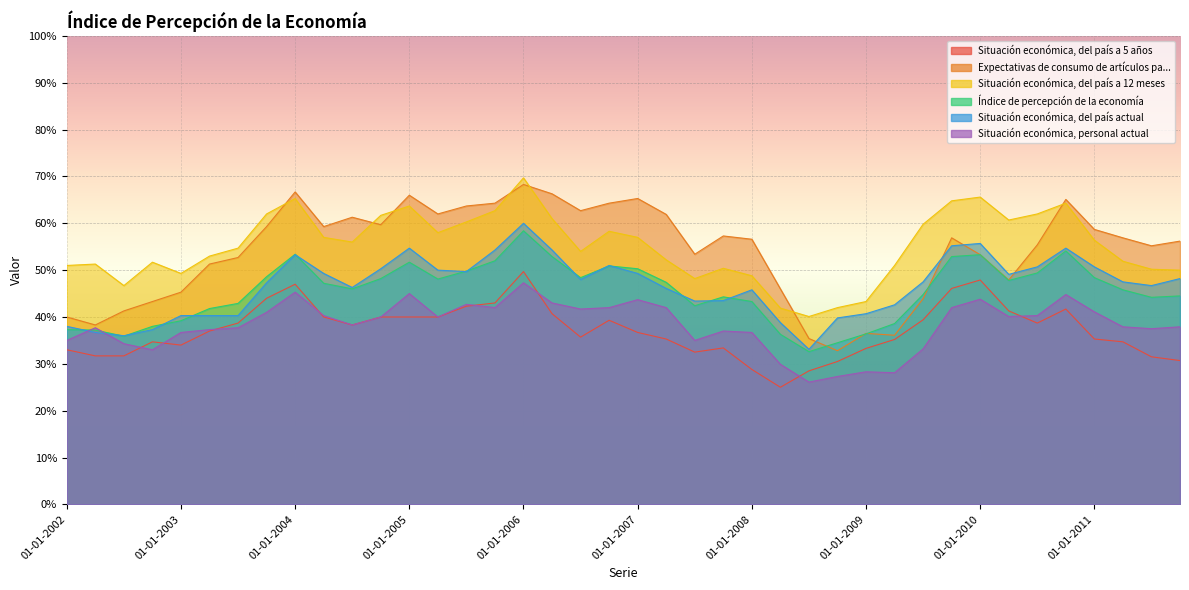

Where is Situación económica, del país actual nearest to the value 46?

01-04-2007